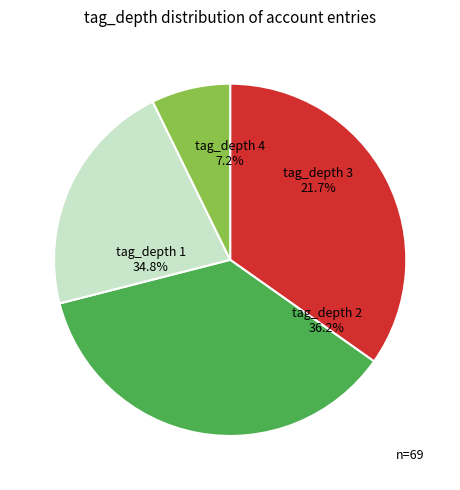

Does tag_depth 4 represent more than half of the total?

No